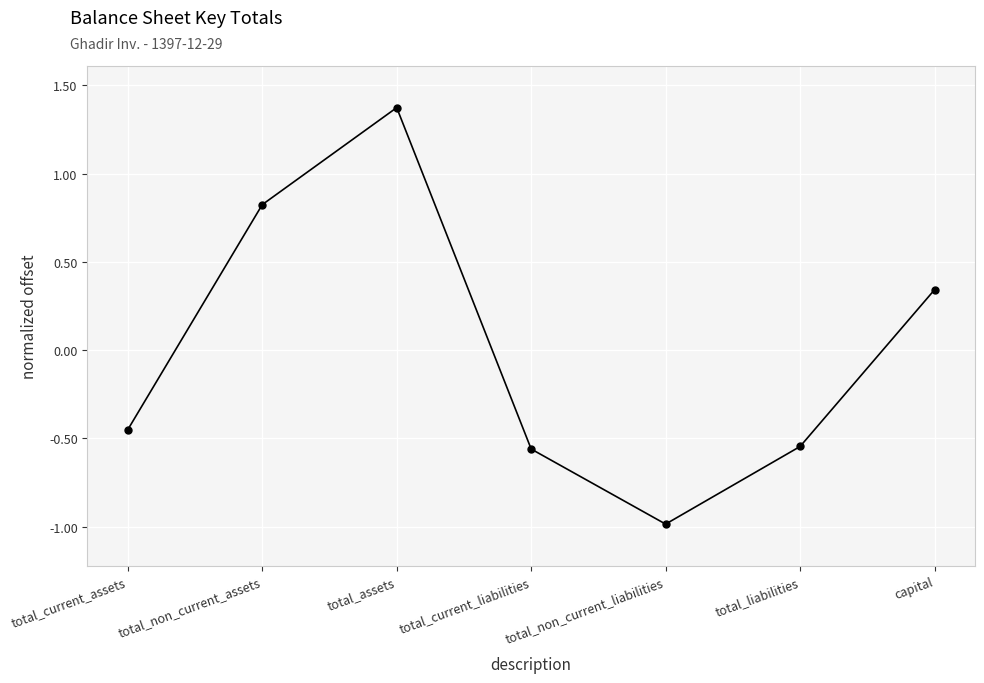

The value at capital is 0.5. True or false?

False